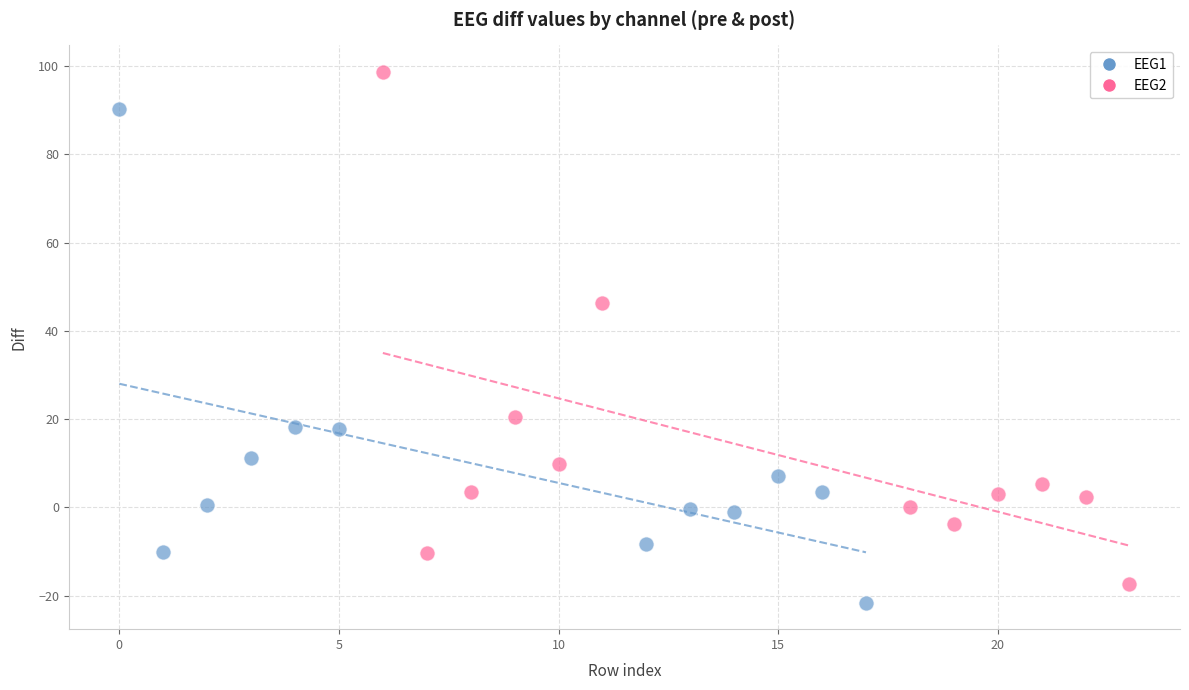

Which series reaches the maximum Y coordinate?

EEG2